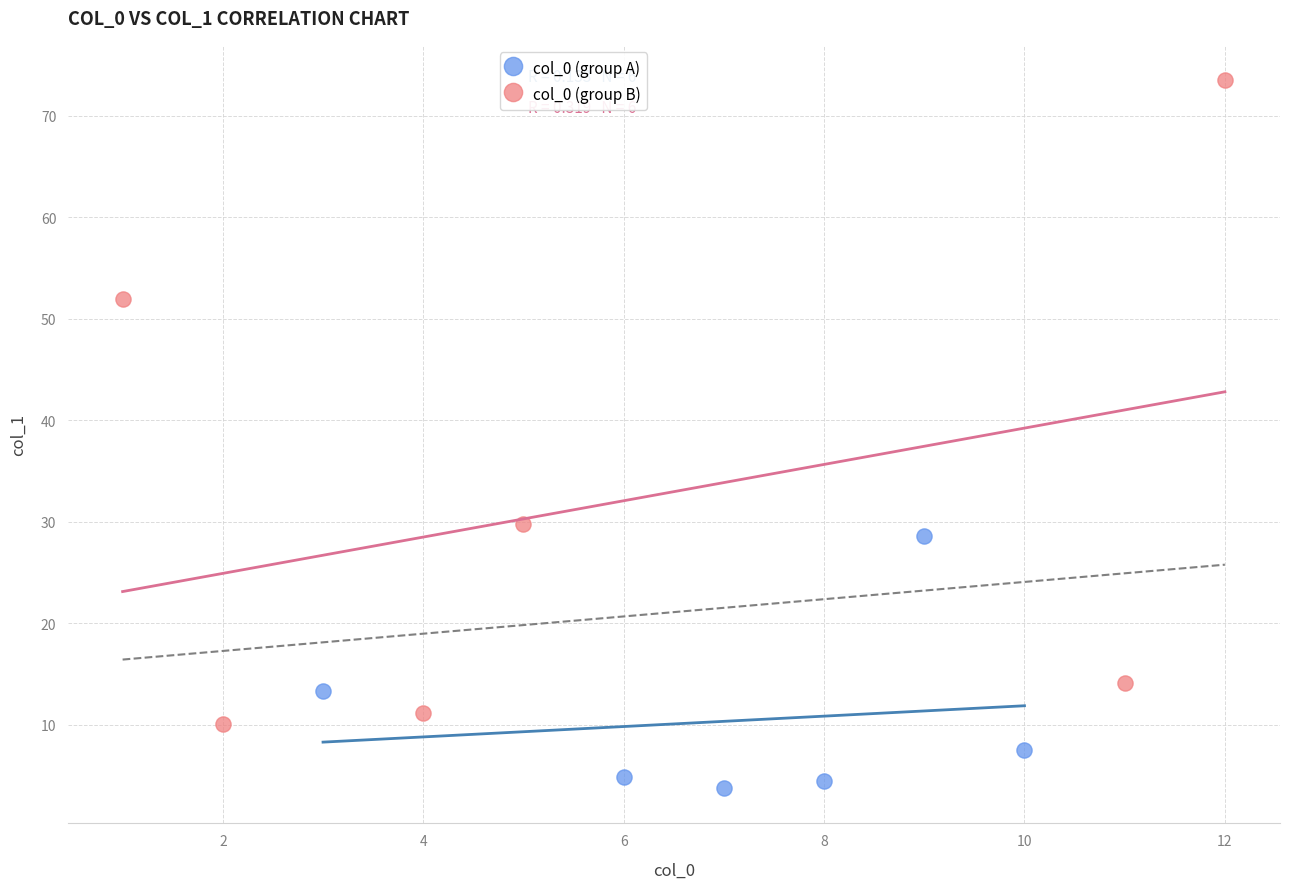

Which series contains the highest Y value?

col_0 (group B)